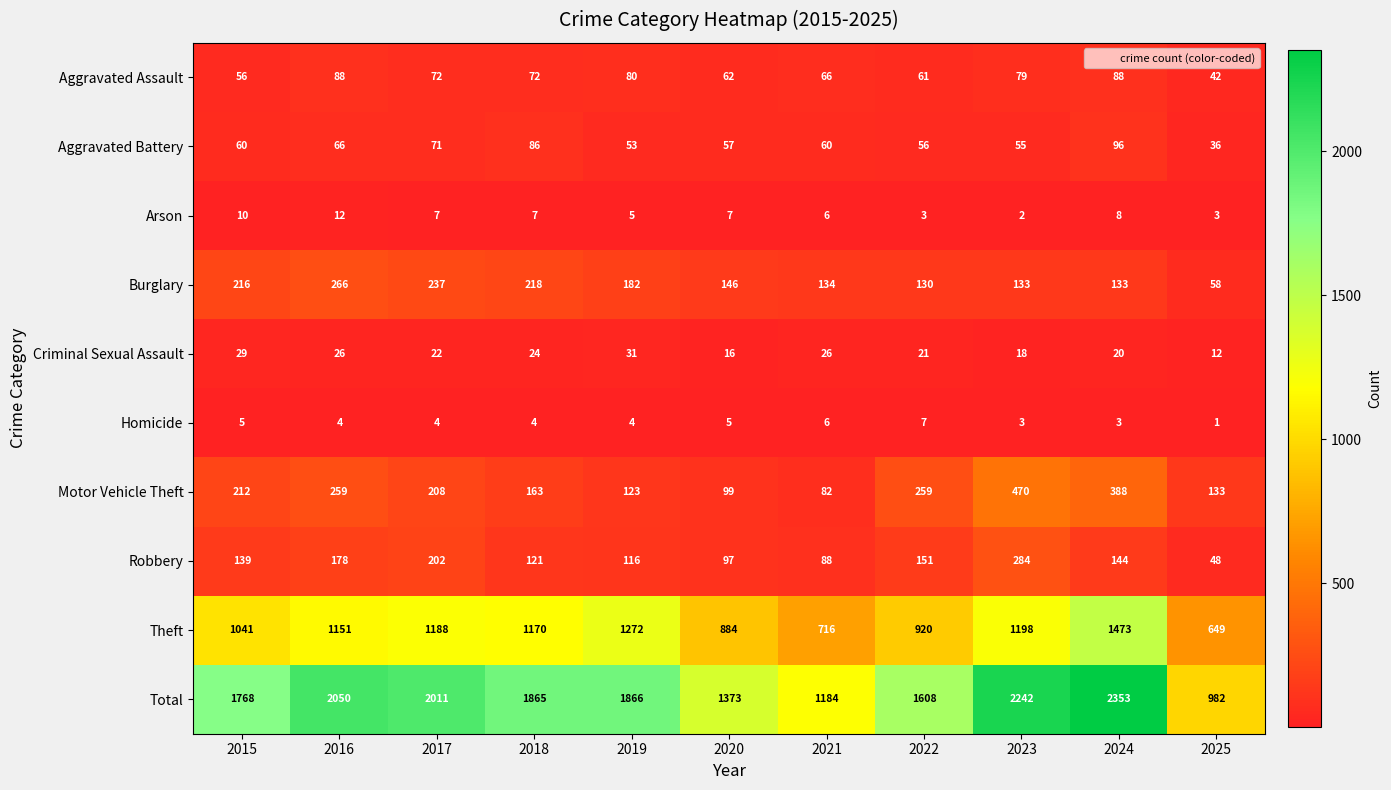

The value of Criminal Sexual Assault at 2021 is 26. True or false?

True